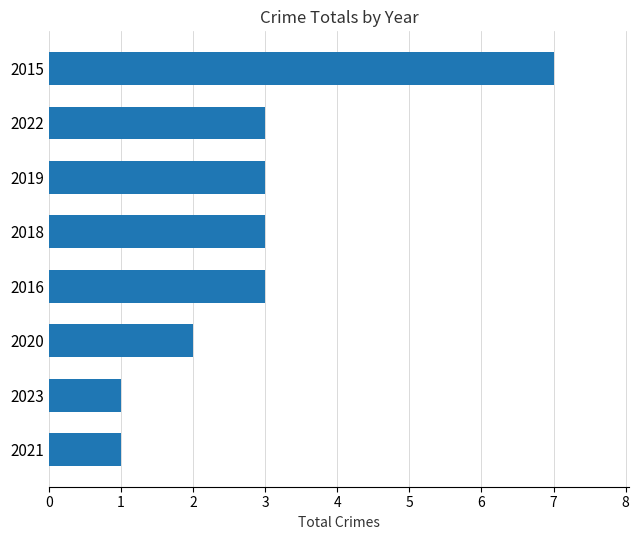

What is the sum of the values at 2018 and 2021?

4